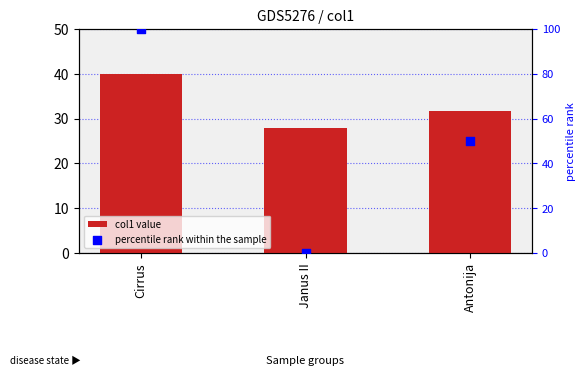

What are all the series names shown in the legend?

col1 value, percentile rank within the sample